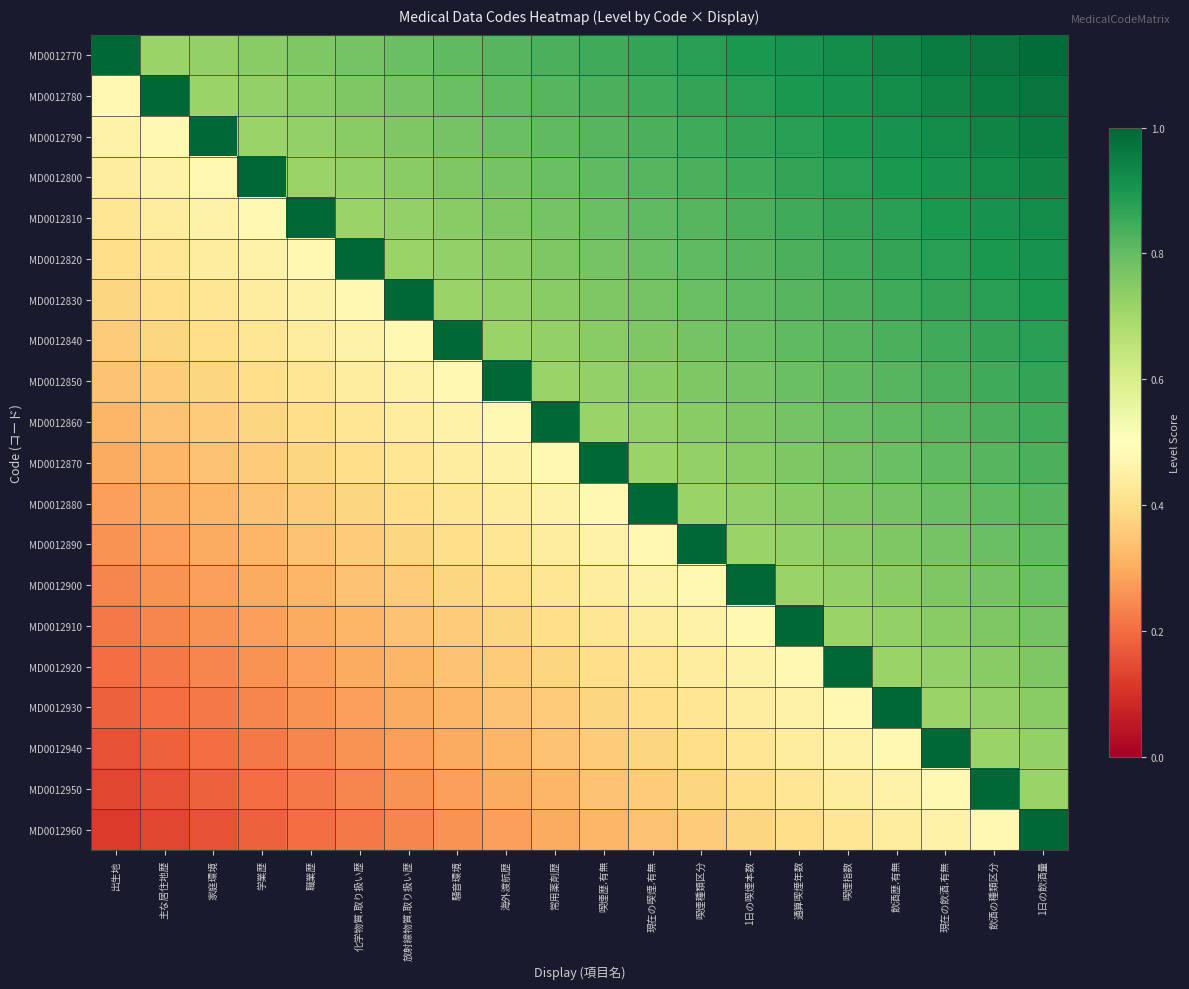

At how many categories does at least one series exceed 0?

20